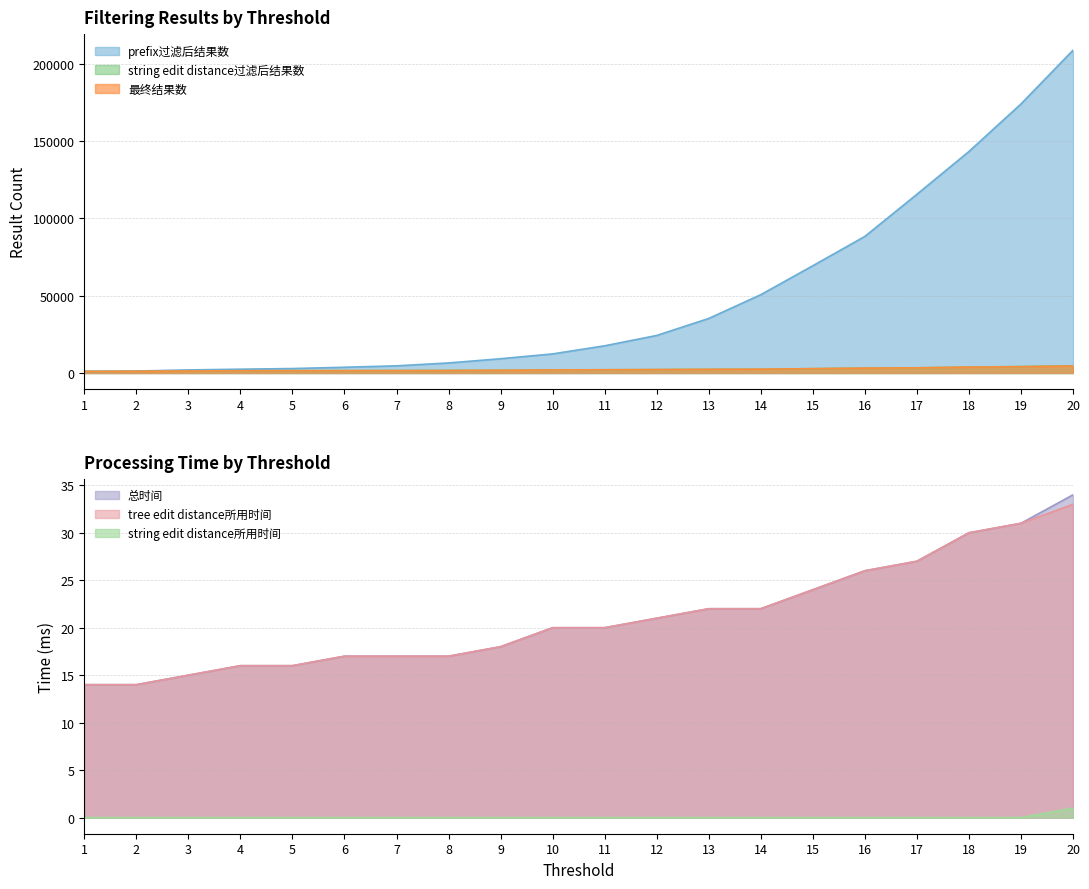

Which series has the largest range (max minus min)?

prefix过滤后结果数